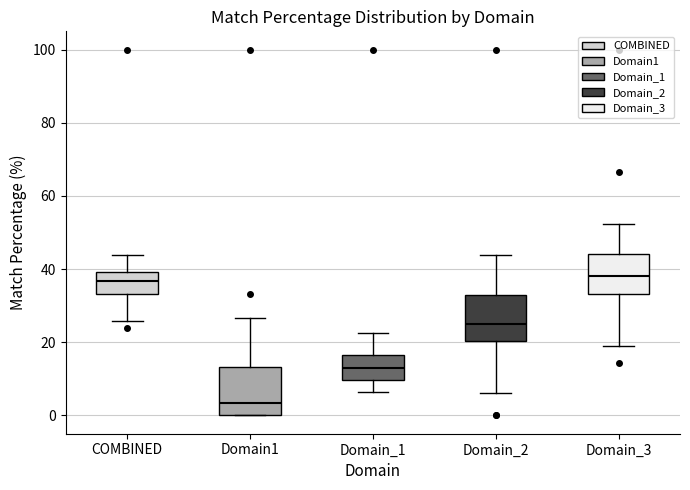

Where does the median line of the box for COMBINED sit on the y-axis? The values are not printed on the chart, so give them approximately, as read against the axis.

36